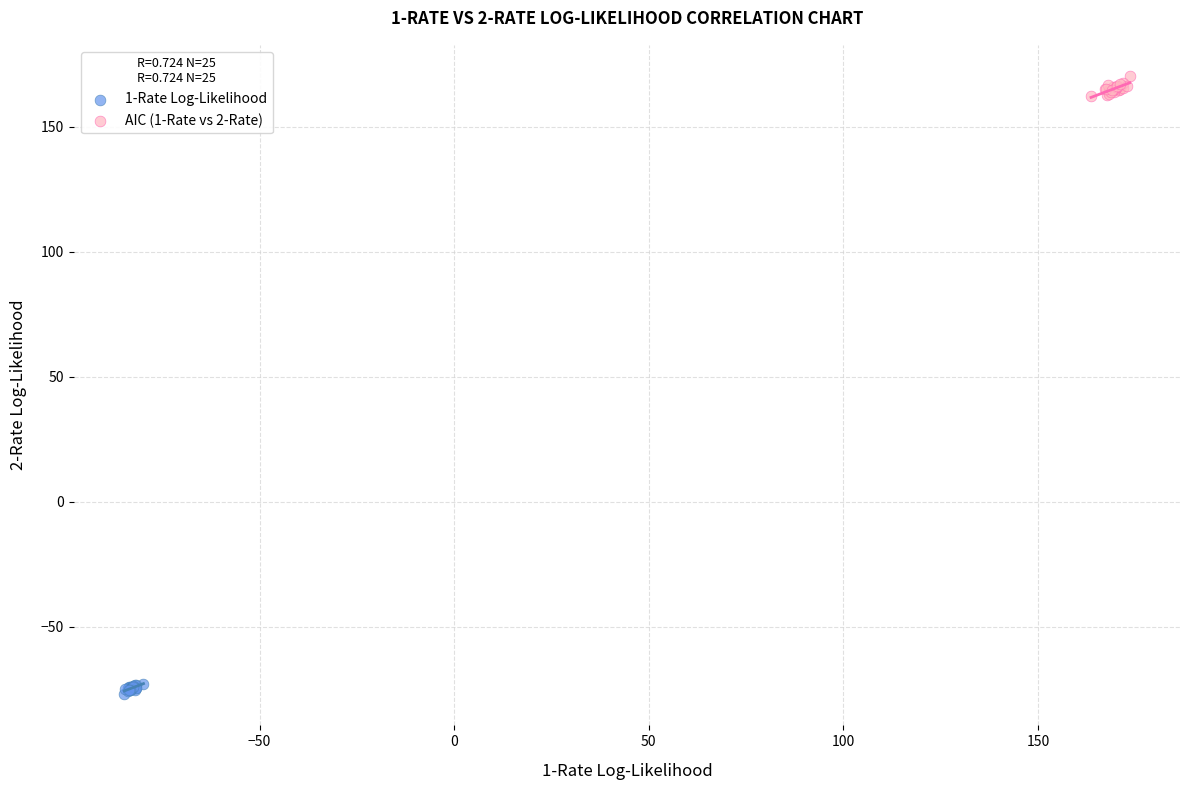

Which series reaches the maximum Y coordinate?

AIC (1-Rate vs 2-Rate)